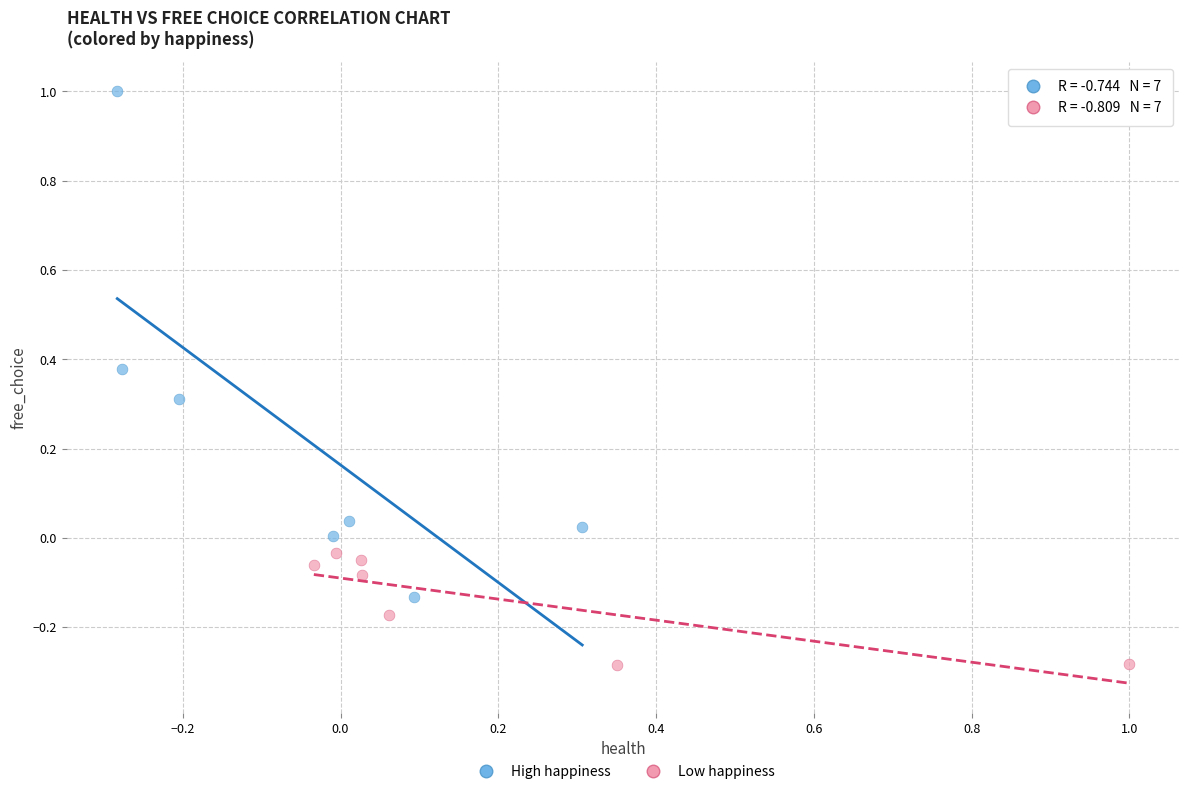

Which series has the widest spread of Y values?

High happiness